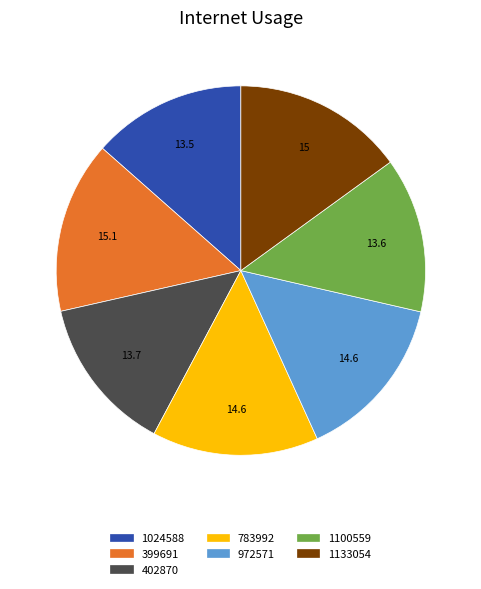

Is it true that 783992 is 7% of the pie?

False